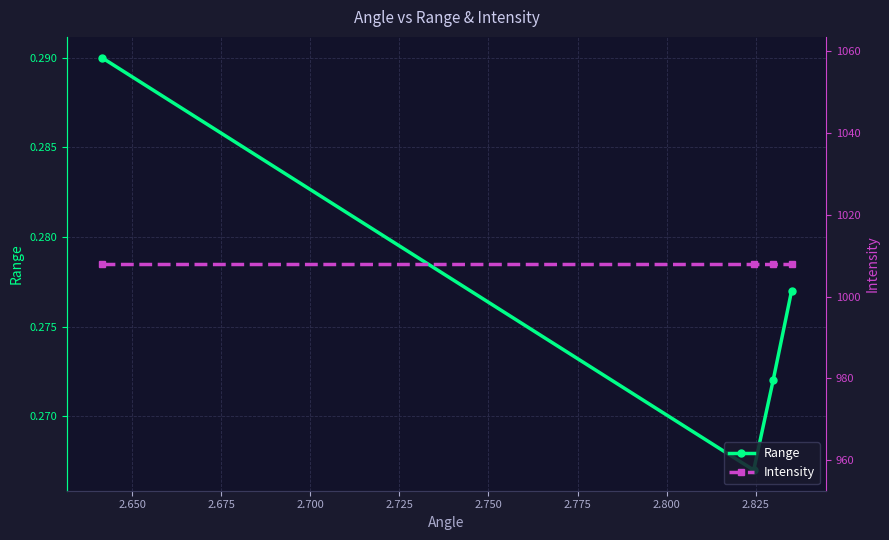

True or false: Intensity has more than 2 interior local peaks.

False